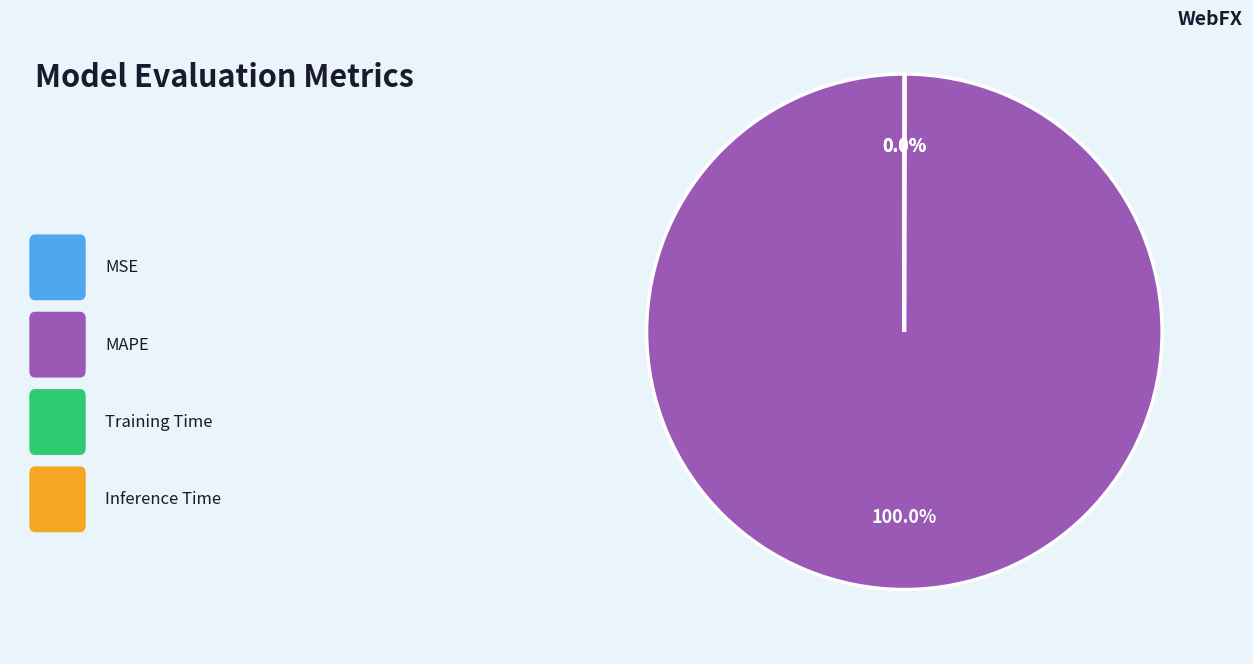

Is there any slice that represents more than half of the pie?

Yes